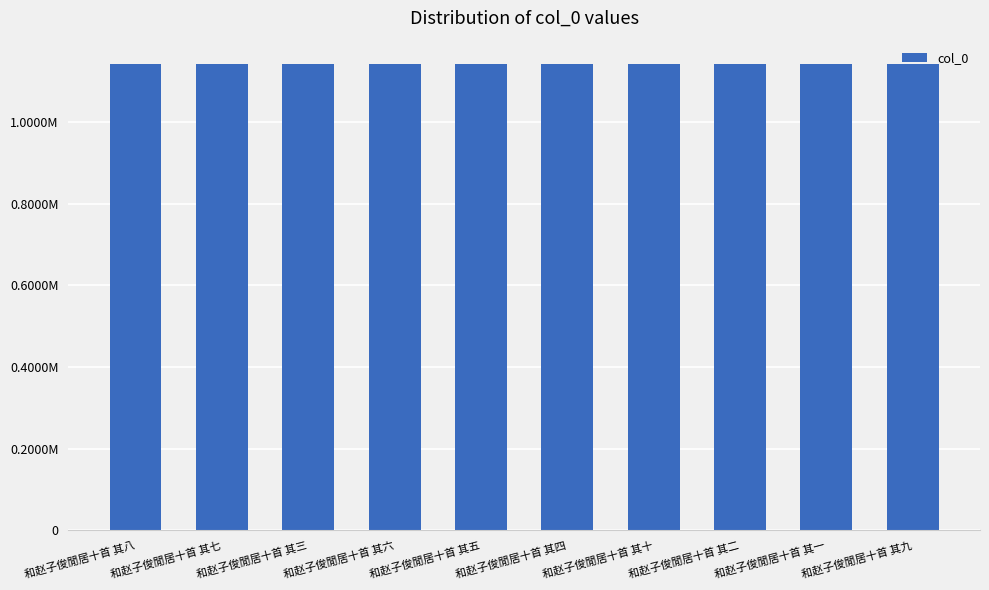

What position from the right is 和赵子俊閒居十首 其七?

9